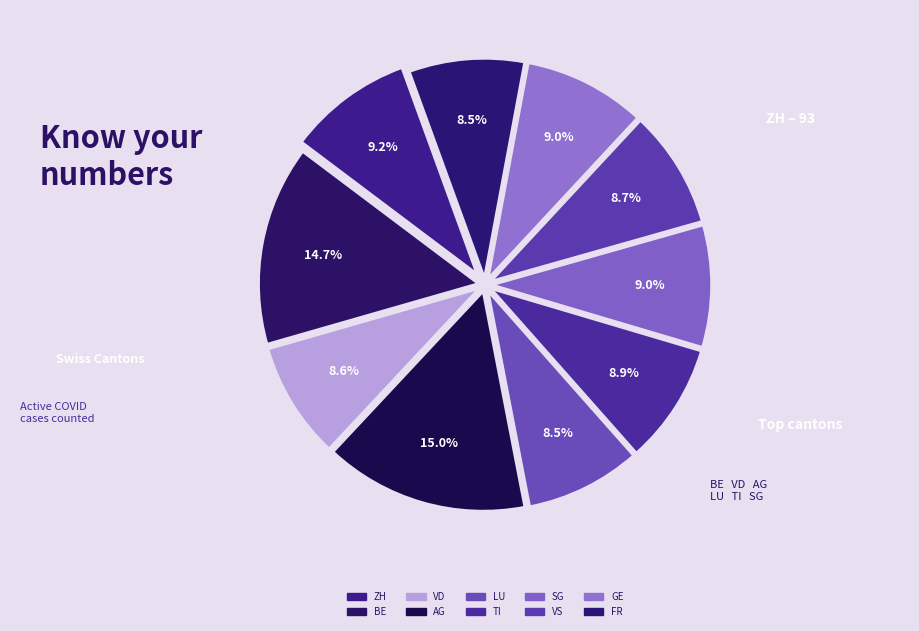

How many slices are in this pie chart?

10